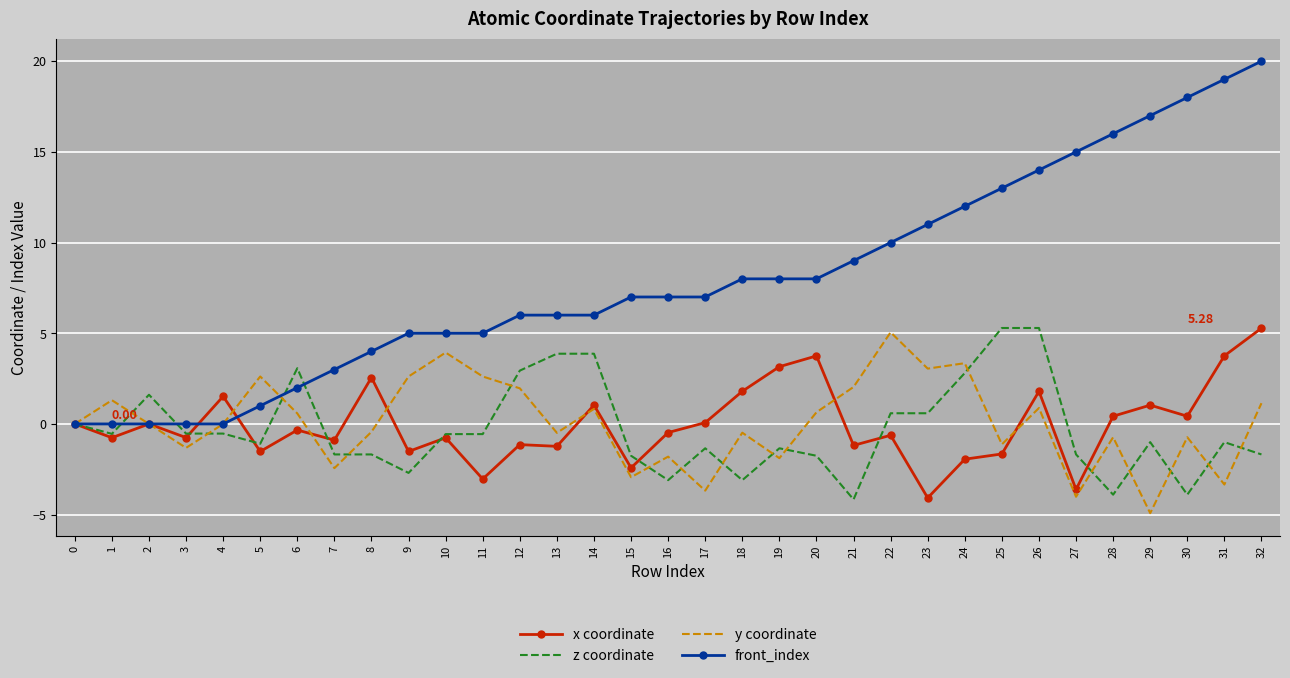

What is the greatest value displayed?

20.0